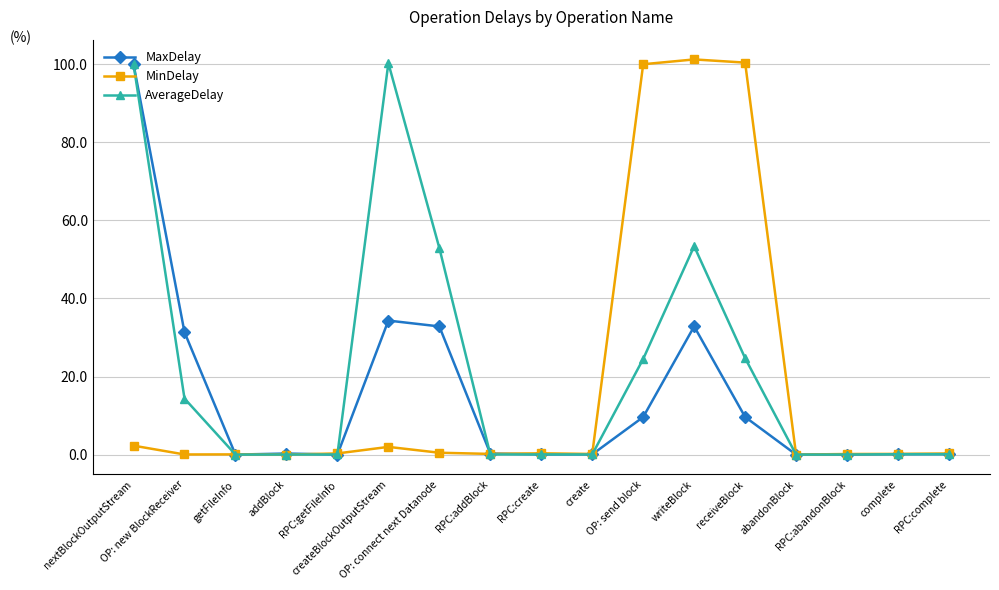

How many lines are shown in the chart?

3